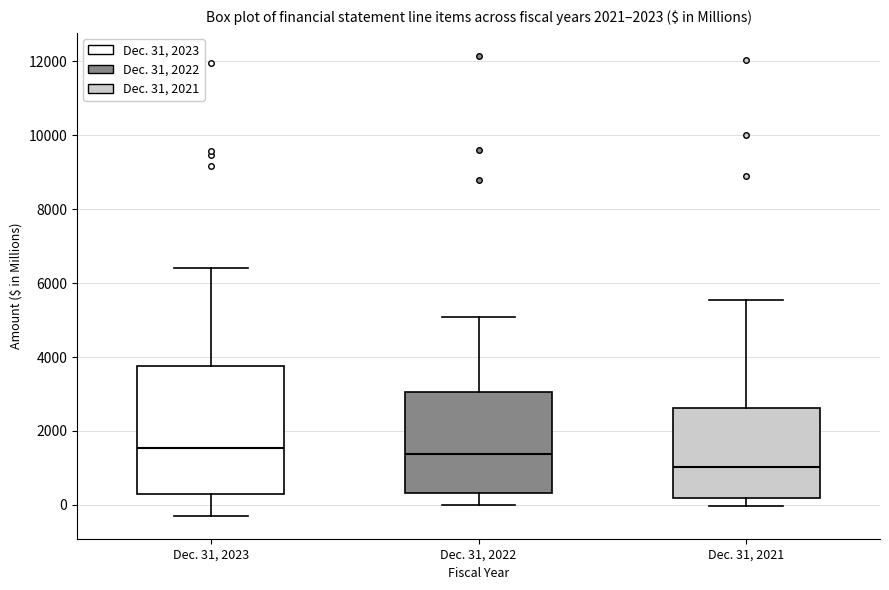

Comparing the boxes themselves (not the whiskers), which one is the tallest?

Dec. 31, 2023